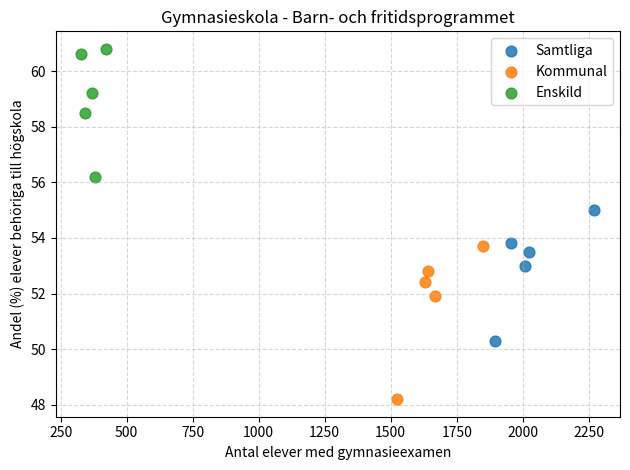

Which series has the widest spread of Y values?

Kommunal